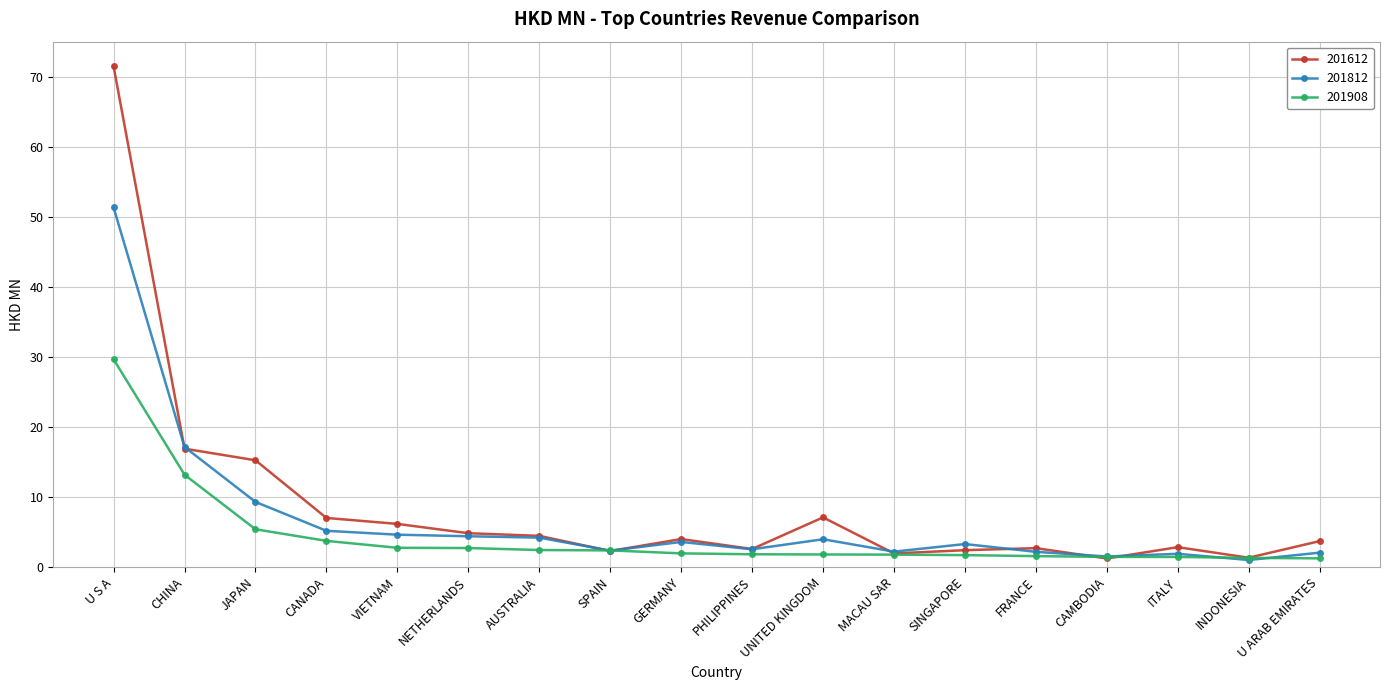

In 201612, how many points are lower than both neighbors (excluding endpoints)?

5